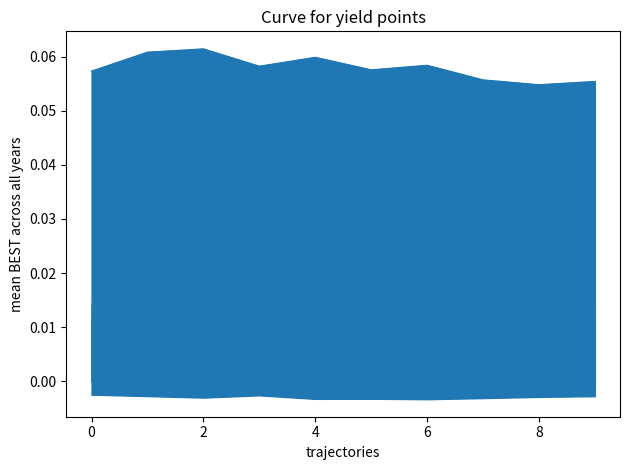

At which category does the chart reach its peak across all series?

2